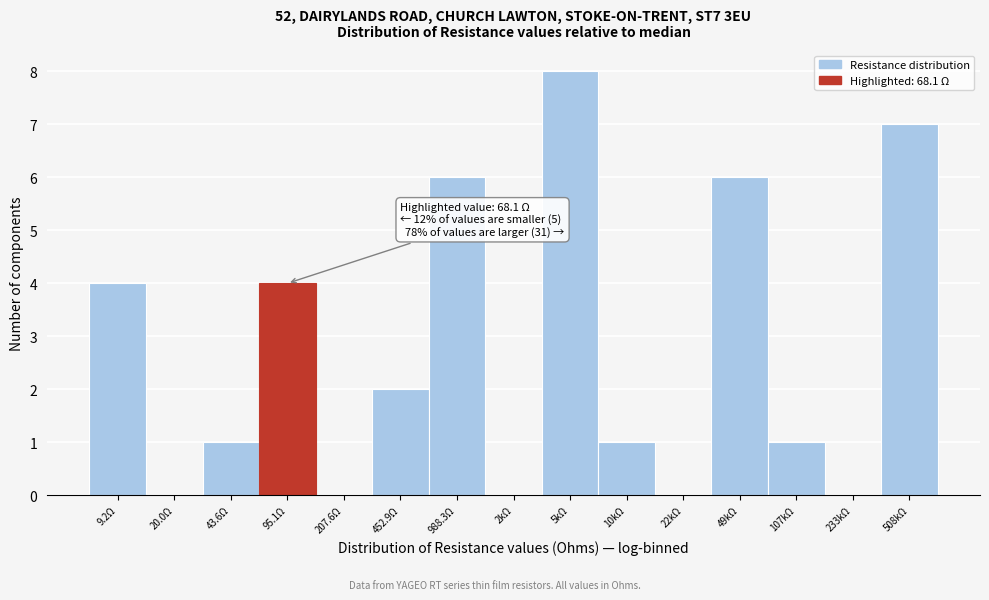

Reading left to right, list all the values displayed in this chart.

9.2Ω=4	20.0Ω=0	43.6Ω=1	95.1Ω=4	207.6Ω=0	452.9Ω=2	988.3Ω=6	2kΩ=0	5kΩ=8	10kΩ=1	22kΩ=0	49kΩ=6	107kΩ=1	233kΩ=0	508kΩ=7